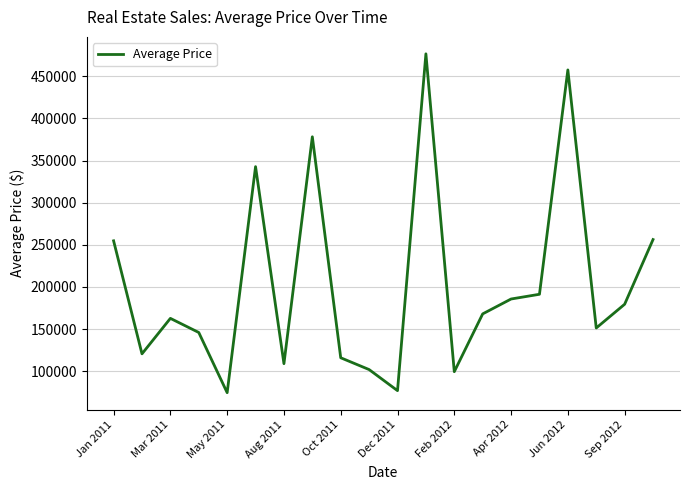

What is the minimum value shown in the chart?

74588